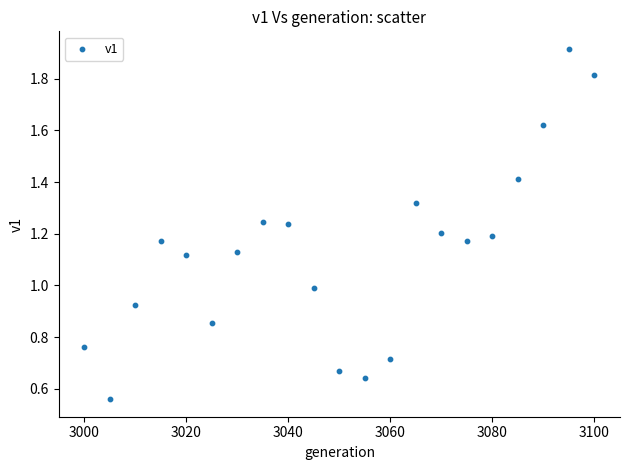

What is the range of X values (max minus min)?

100.0